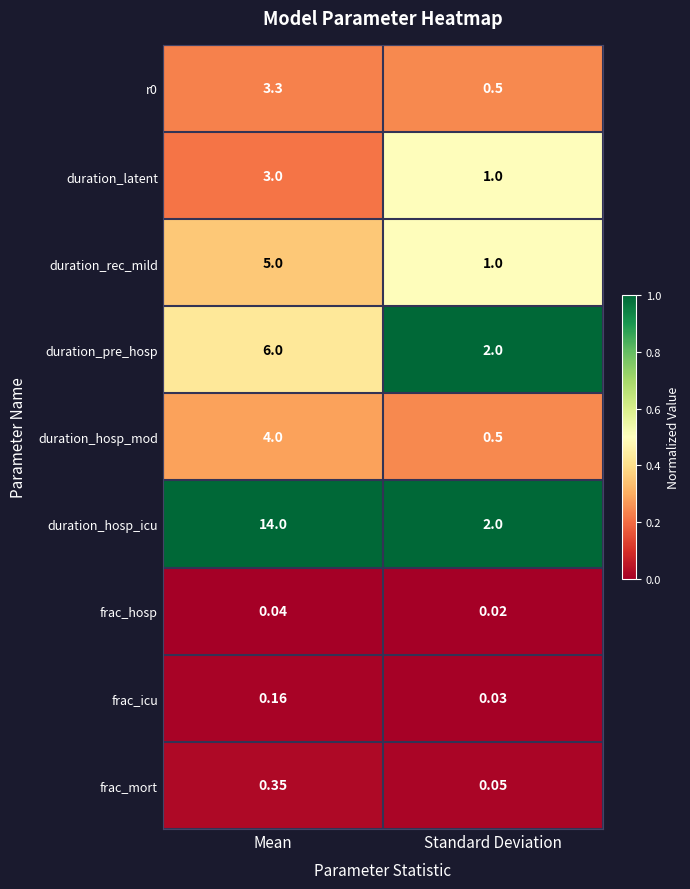

At which label does duration_latent reach its peak?

Mean